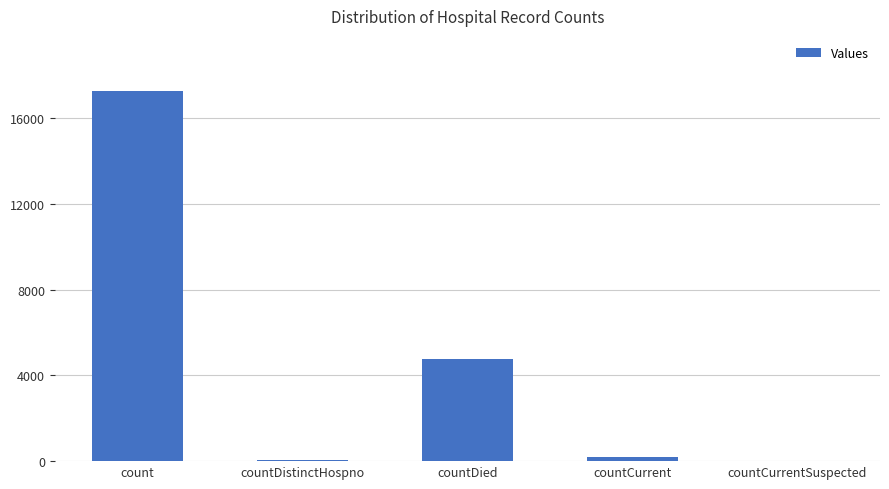

Which has a higher value, countDied or count?

count